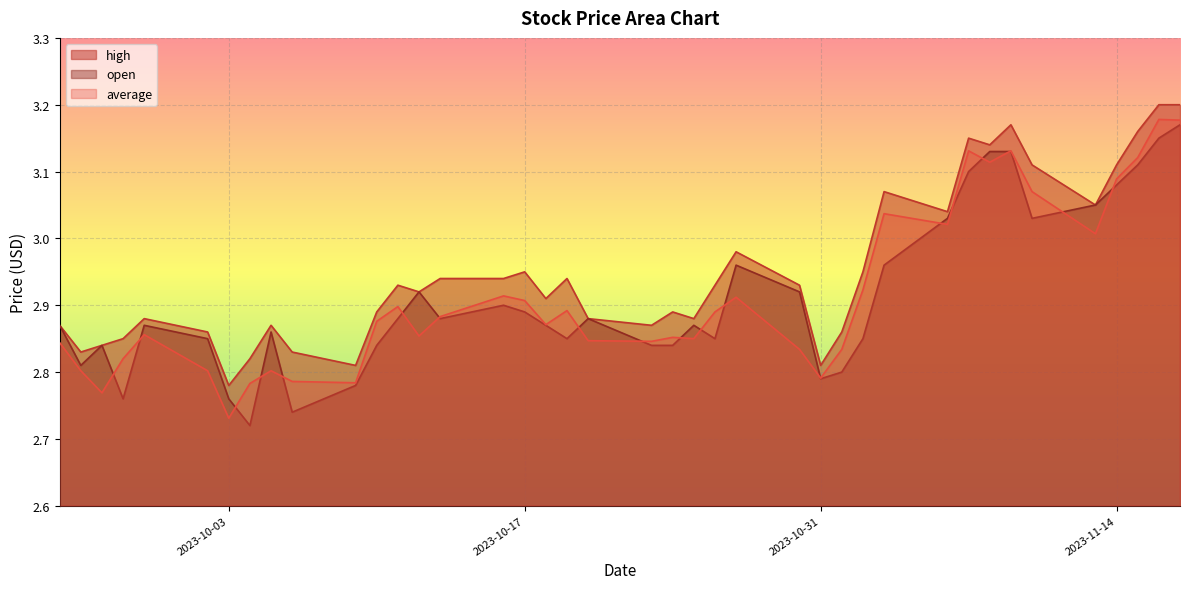

What is the difference between the maximum and minimum values in the high series?

0.4